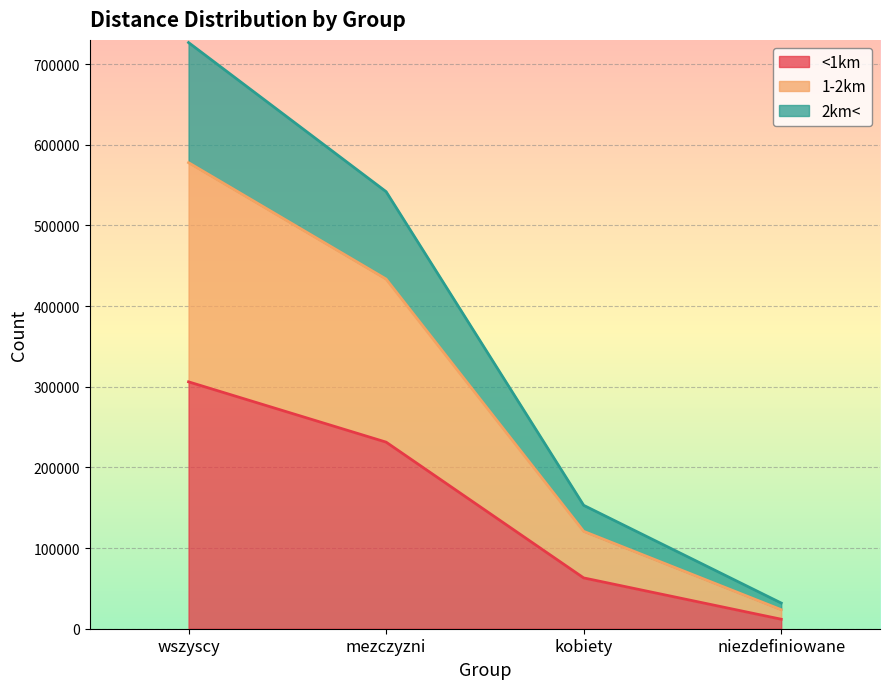

At which label does <1km reach its peak?

wszyscy